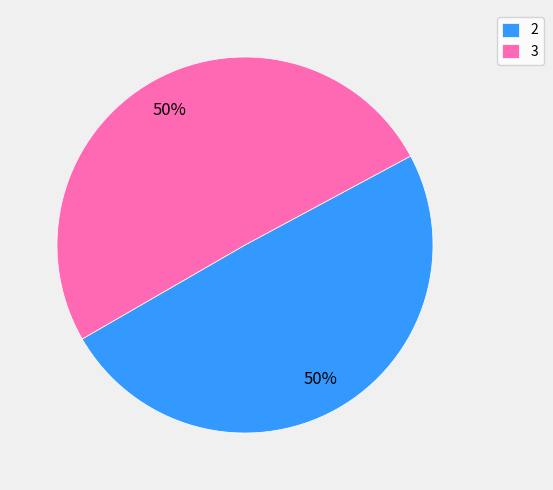

What is the smallest slice in the pie chart?

2